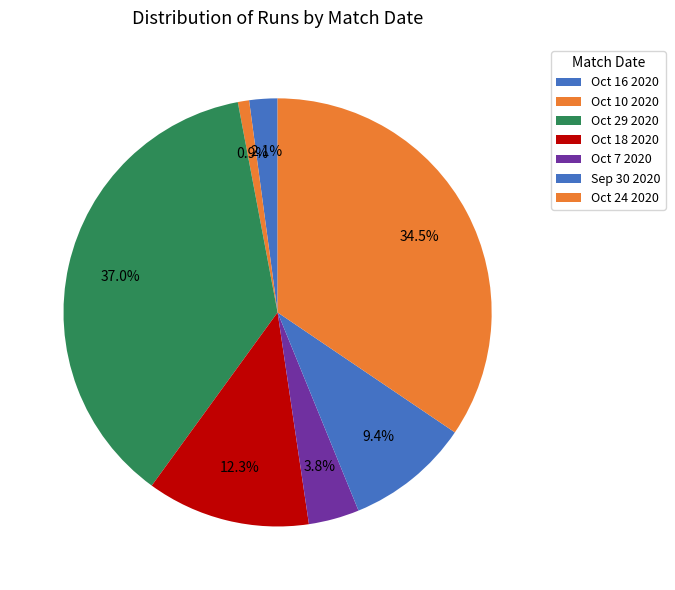

Which slice is the largest?

Oct 29 2020